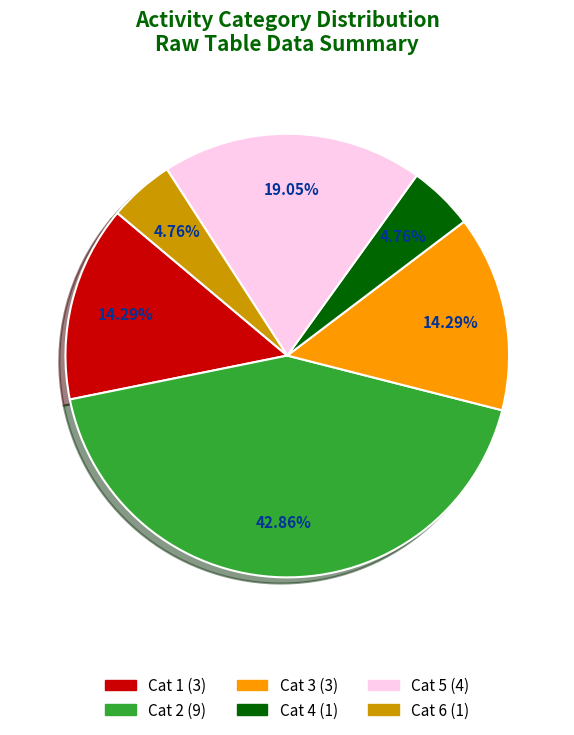

Is there a majority slice in this chart?

No